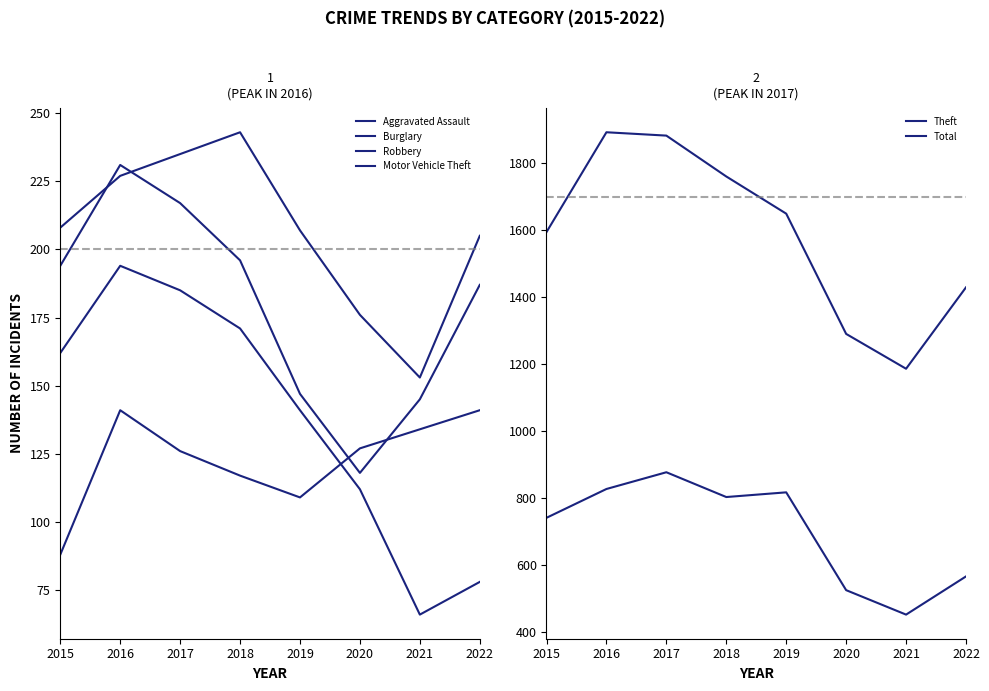

How many values in the Motor Vehicle Theft series exceed 208?

3